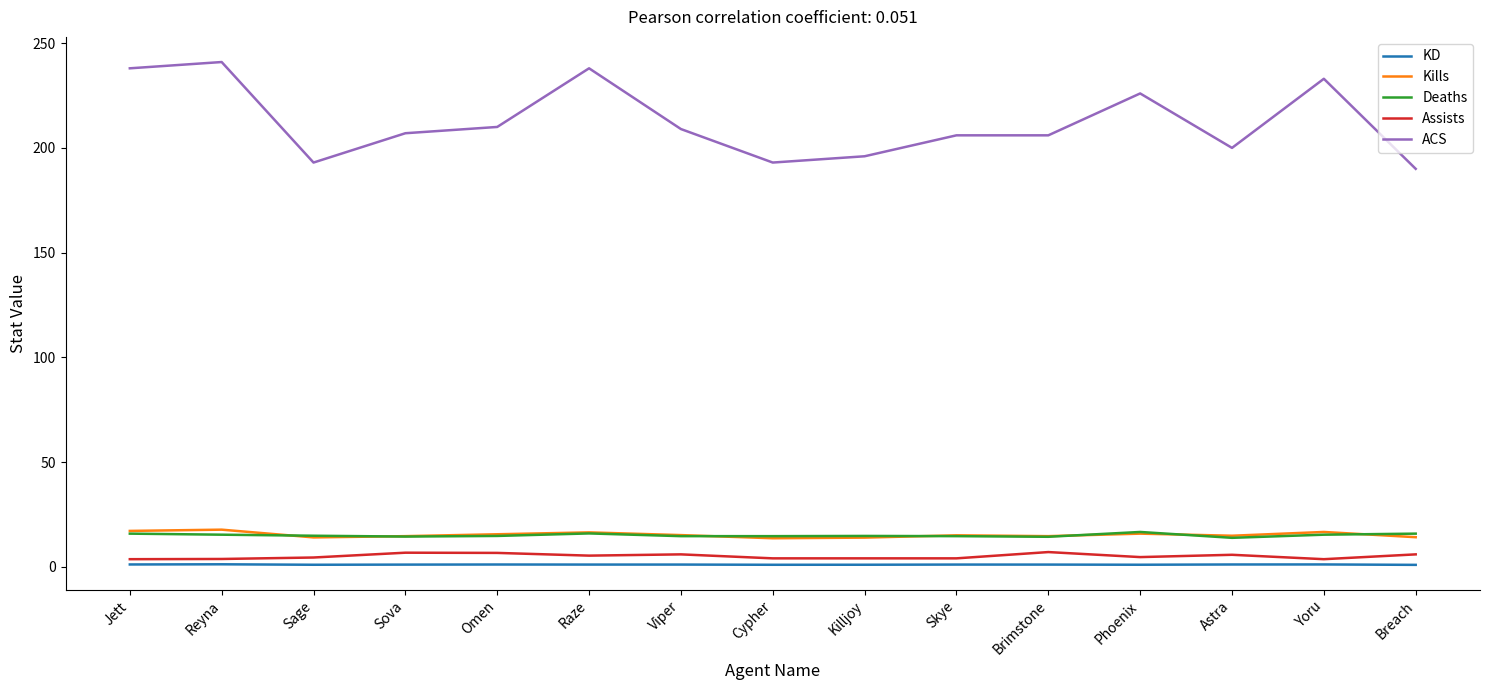

Which series has the largest total across all categories?

ACS